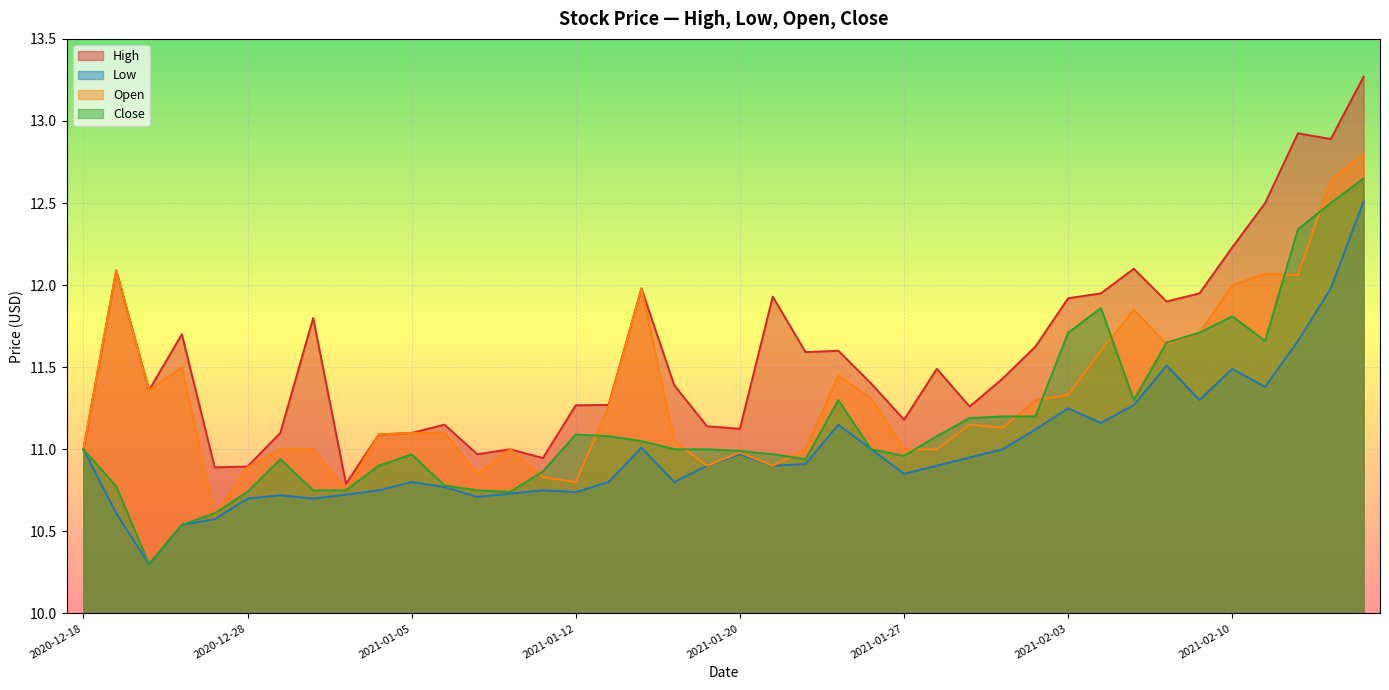

Which has a higher value, 2021-02-16 or 2021-02-10?

2021-02-16